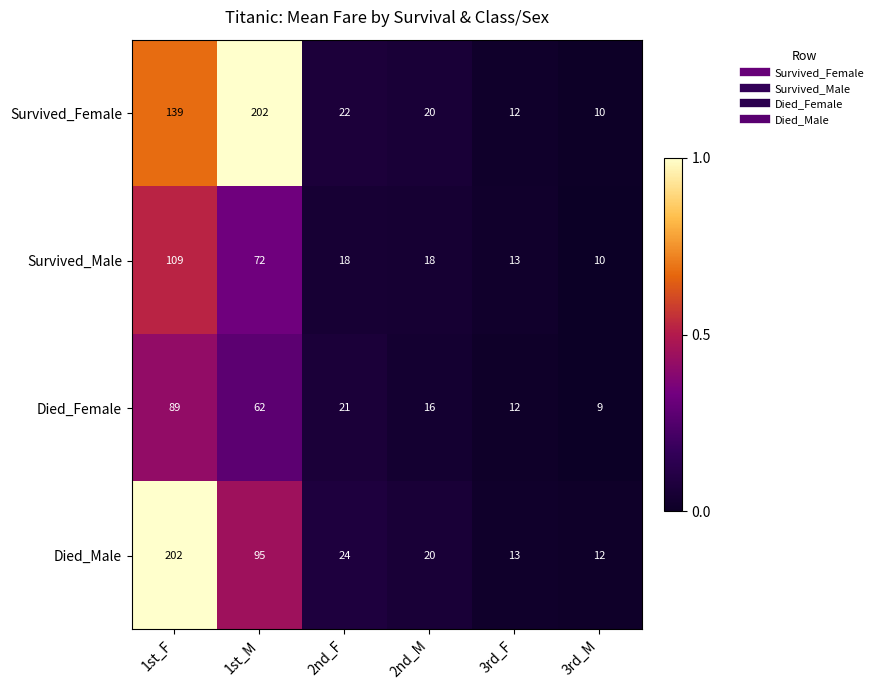

Reading left to right, transcribe all the data shown in this chart.

Survived_Female: 1st_F=139	1st_M=202	2nd_F=22	2nd_M=20	3rd_F=12	3rd_M=10
Survived_Male: 1st_F=109	1st_M=72	2nd_F=18	2nd_M=18	3rd_F=13	3rd_M=10
Died_Female: 1st_F=89	1st_M=62	2nd_F=21	2nd_M=16	3rd_F=12	3rd_M=9
Died_Male: 1st_F=202	1st_M=95	2nd_F=24	2nd_M=20	3rd_F=13	3rd_M=12